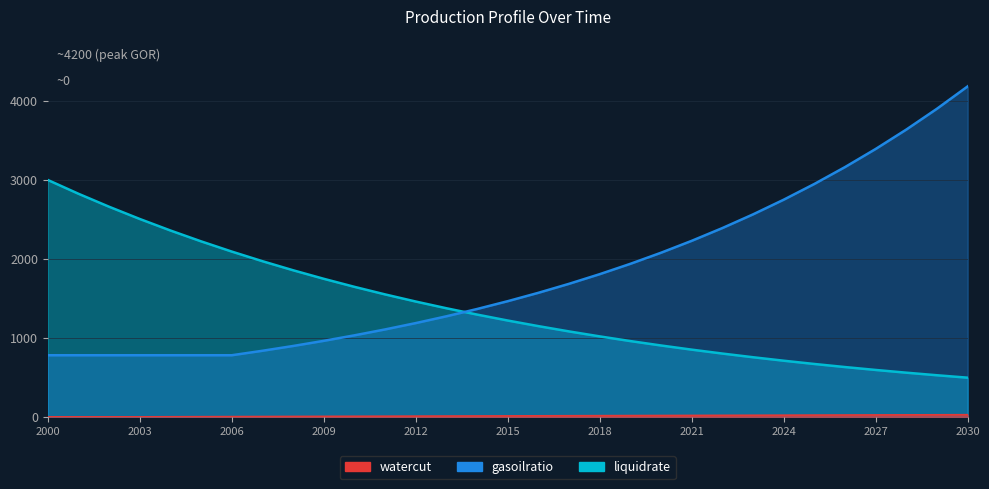

What are all the series names shown in the legend?

liquidrate, gasoilratio, watercut